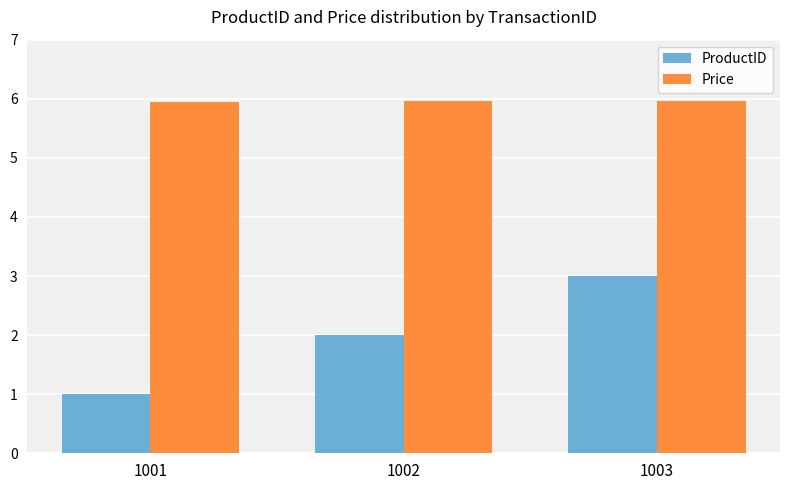

Count the Price values in the range 5 to 6.

3